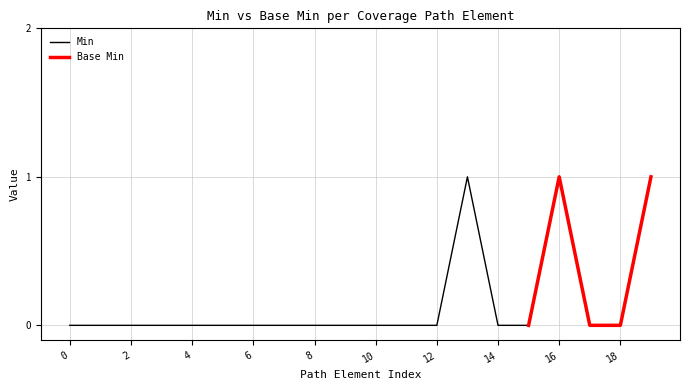

The Min series shows -1 at 2. True or false?

False